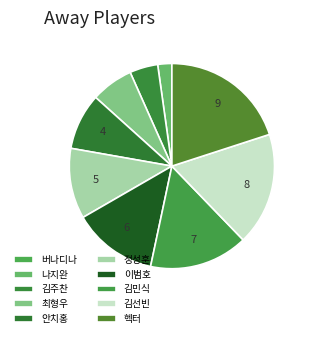

Which category has the biggest portion of the pie?

헥터